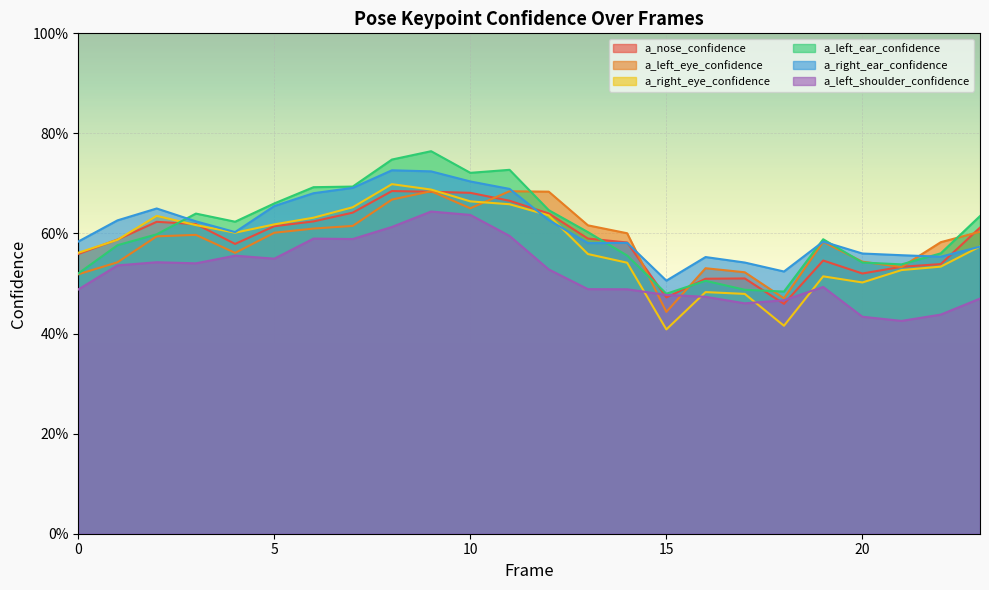

What is the difference between the maximum and minimum values in the a_left_eye_confidence series?

0.2